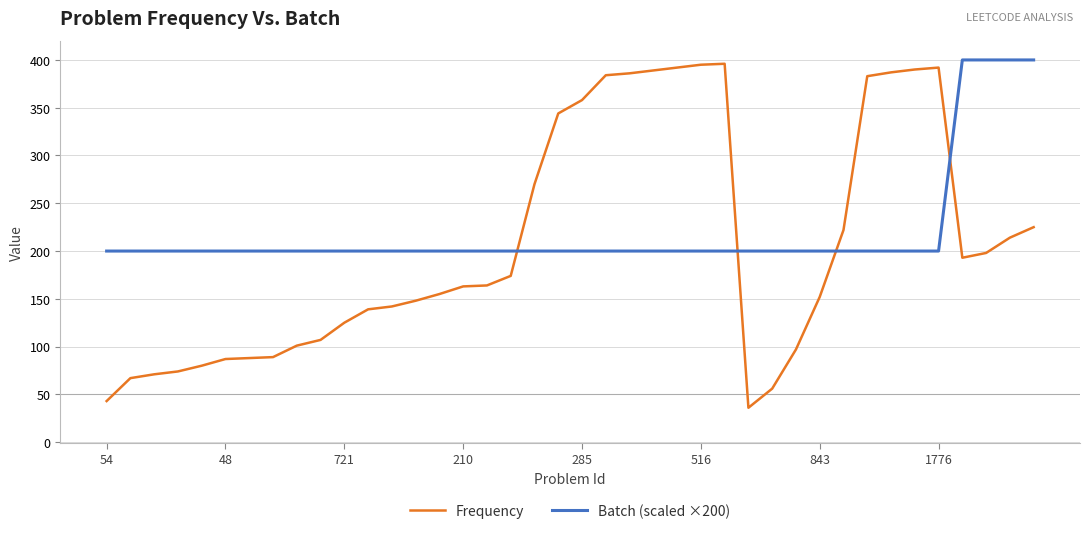

Does the chart have visible grid lines?

Yes